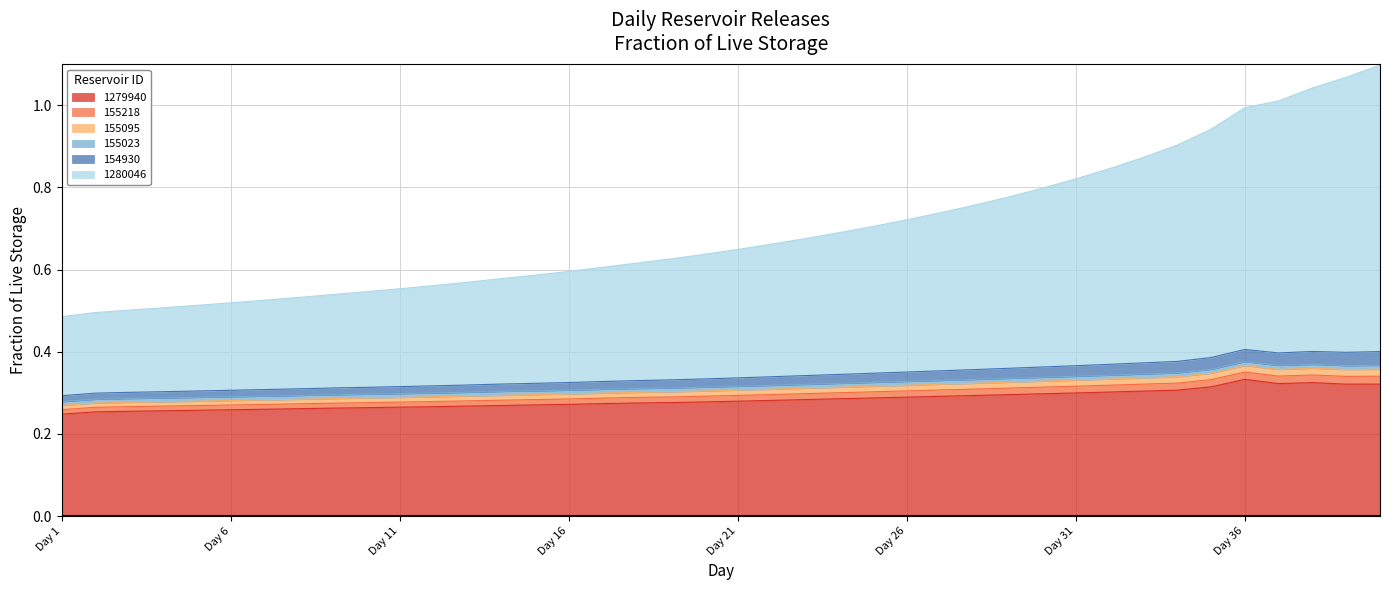

Does the chart have visible grid lines?

Yes